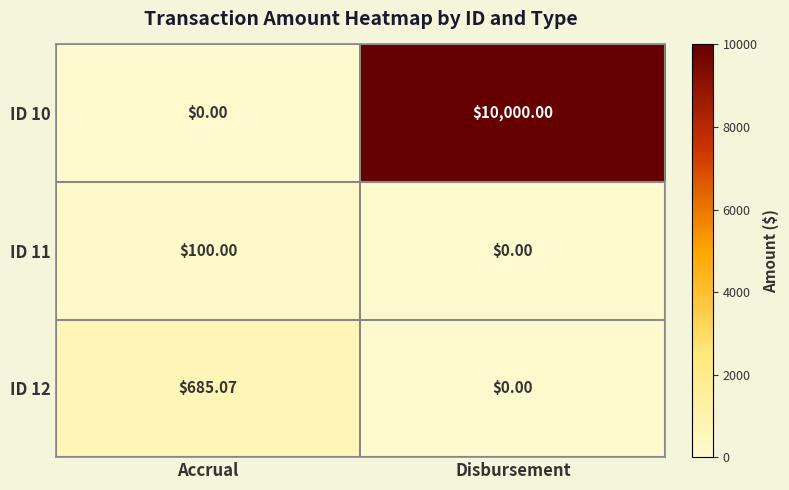

Rank the series at Accrual from highest to lowest value.

ID 12, ID 11, ID 10